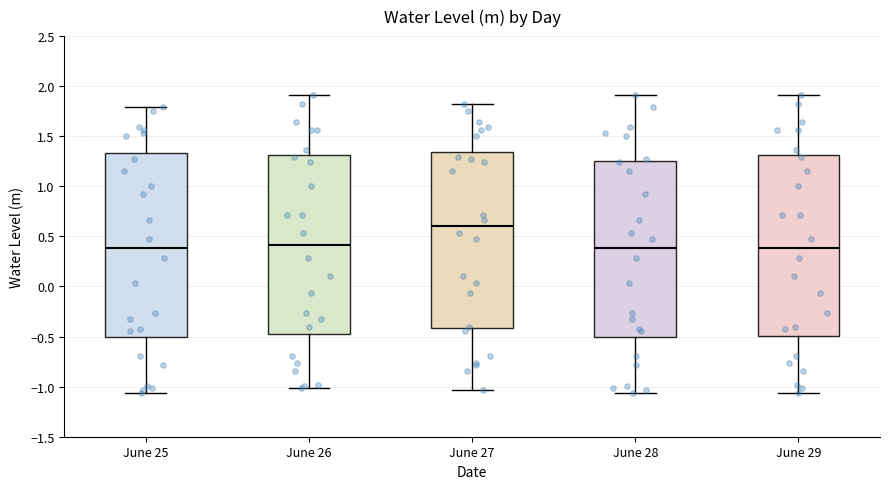

Reading left to right, transcribe this box plot: for each box, give where its median line is, the range the box spans, and where its two whiskers end, as read against the y-axis. The values are not printed on the chart, so give them approximately, as read against the axis.

June 25: median 0.40, box -0.50 to 1.35, whiskers -1.05 to 1.80
June 26: median 0.40, box -0.45 to 1.30, whiskers -1.00 to 1.90
June 27: median 0.60, box -0.40 to 1.35, whiskers -1.05 to 1.80
June 28: median 0.40, box -0.50 to 1.25, whiskers -1.05 to 1.90
June 29: median 0.40, box -0.50 to 1.30, whiskers -1.05 to 1.90